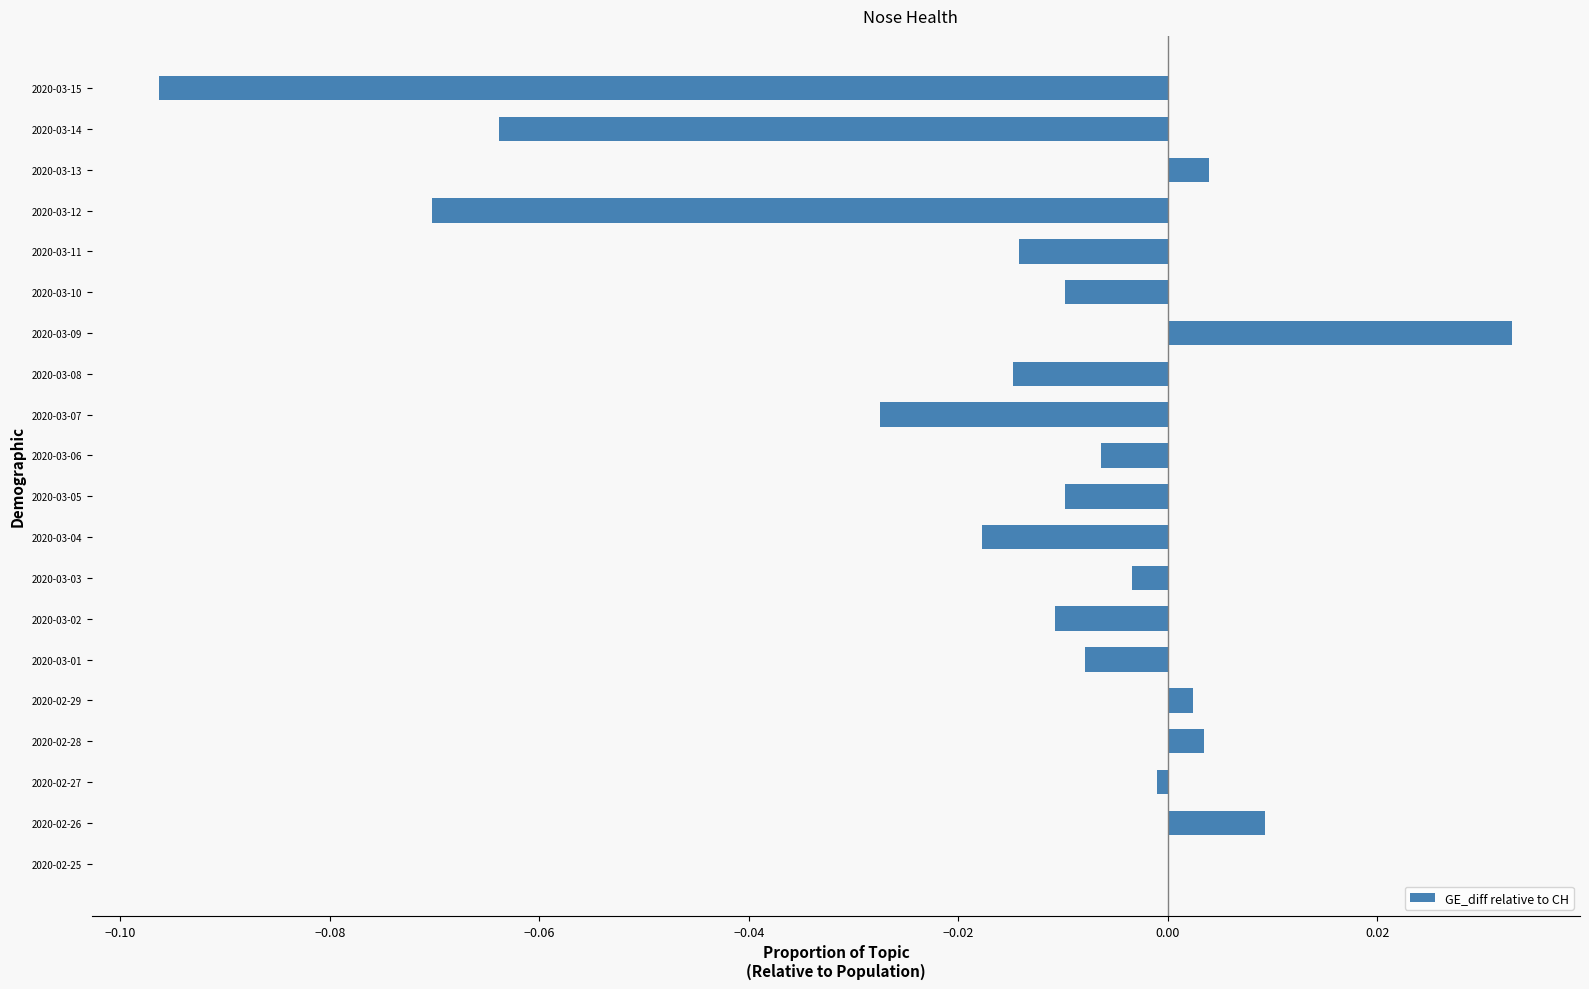

Which label corresponds to the largest value in the chart?

2020-03-09